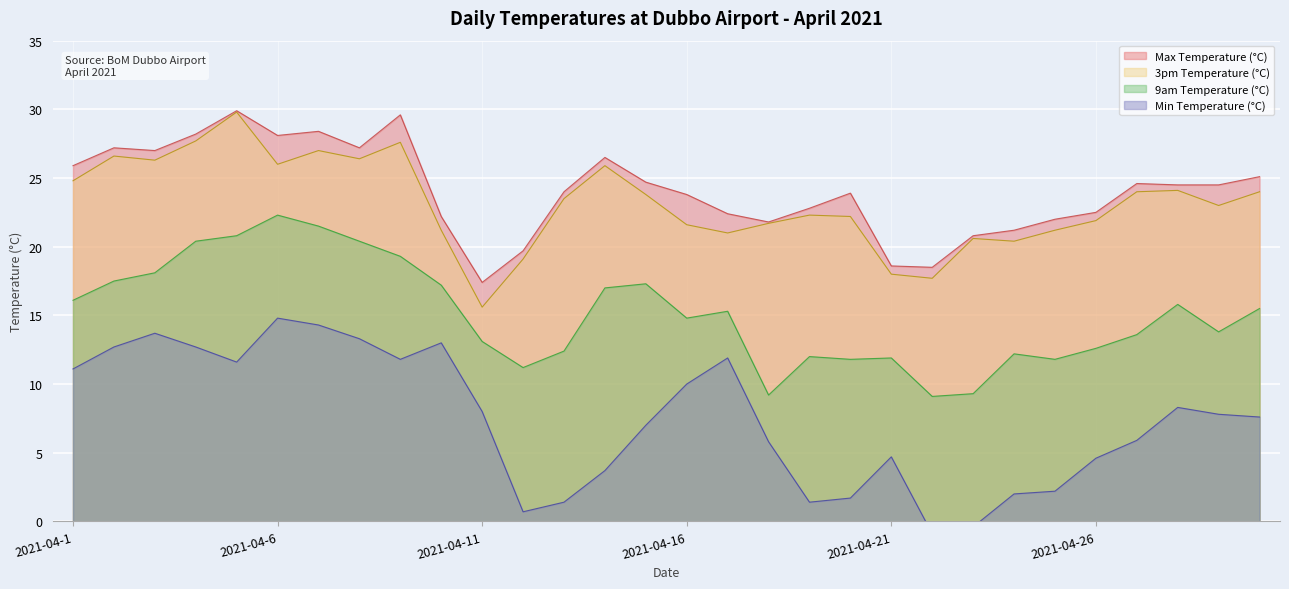

Which category has the lowest value in the Max Temperature (°C) series?

2021-04-11